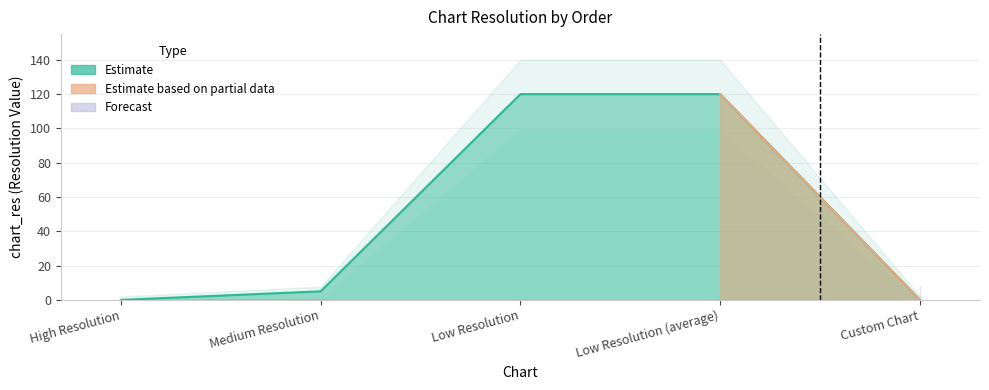

Which label corresponds to the smallest value in the chart?

High Resolution